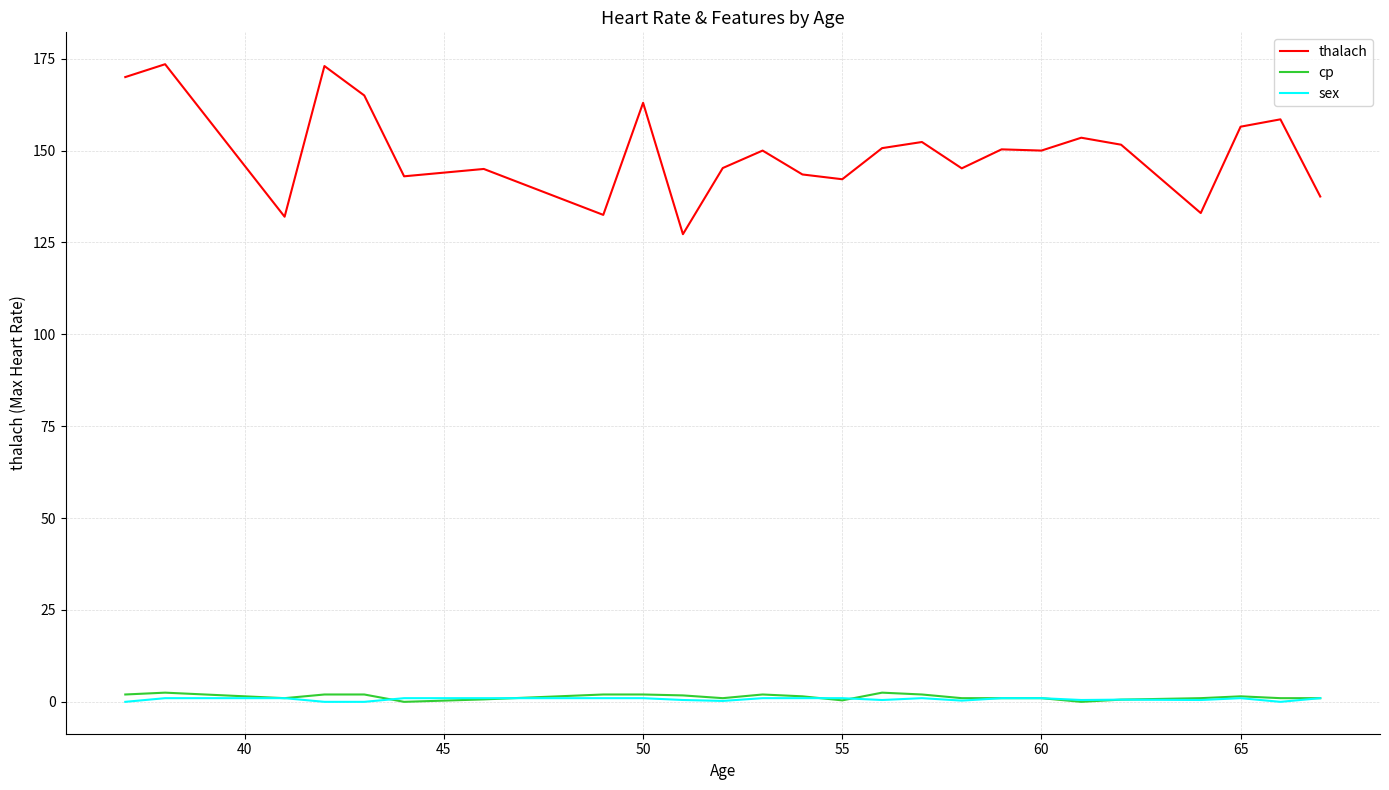

Which series has the largest total across all categories?

thalach